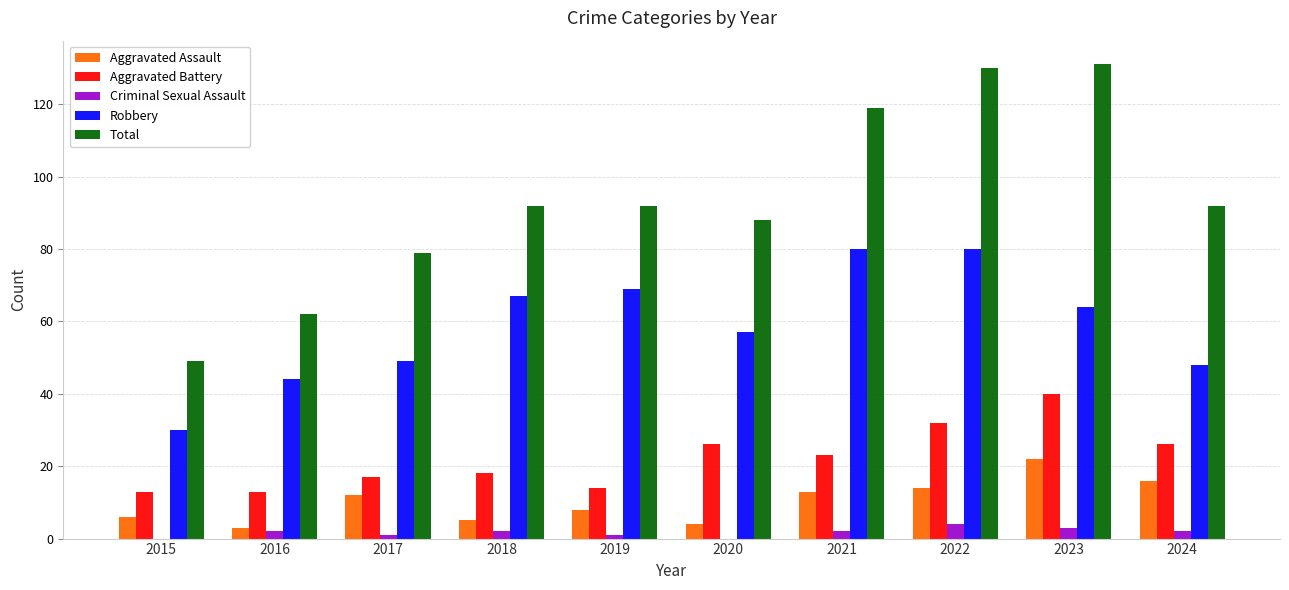

Which series changed the most between 2016 and 2022?

Total